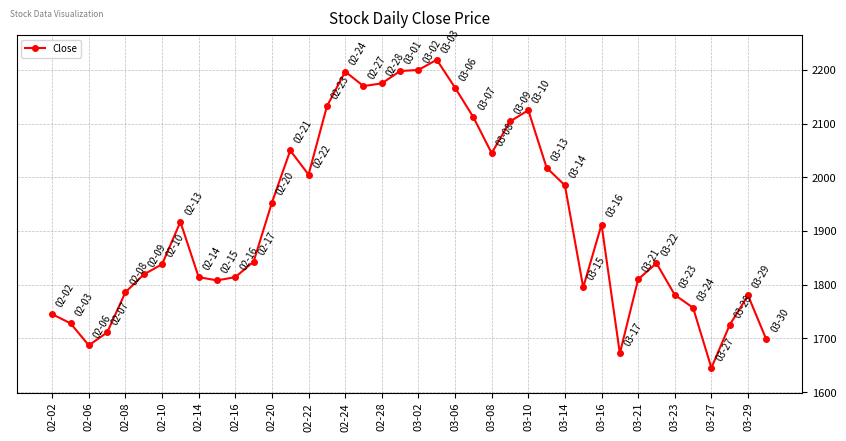

True or false: there are more than 2 points higher than both neighbors.

True